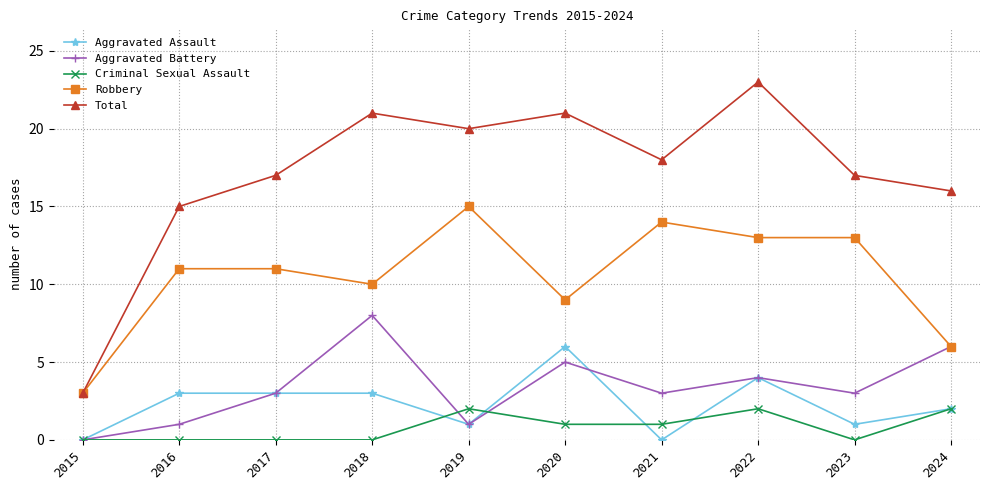

How many positive values does the Aggravated Battery series have?

9